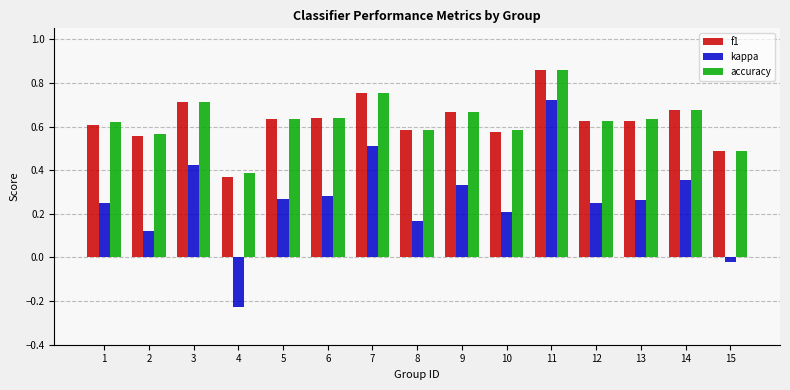

Which category has the highest value in the accuracy series?

11